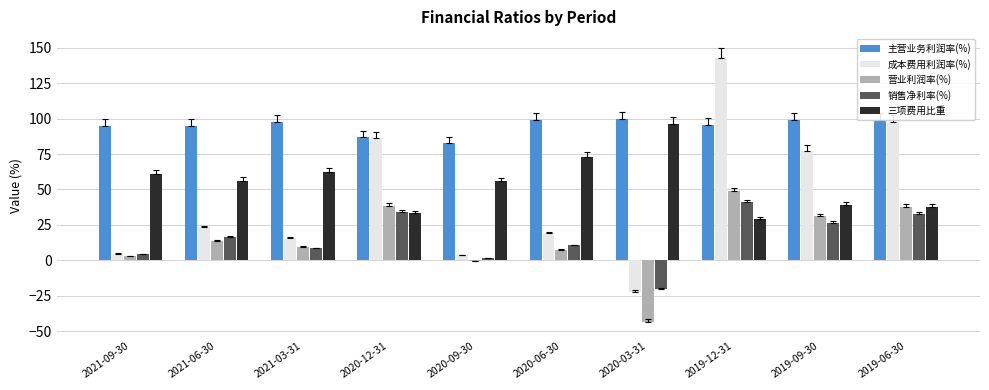

How many data points in 成本费用利润率(%) are above 23?

5